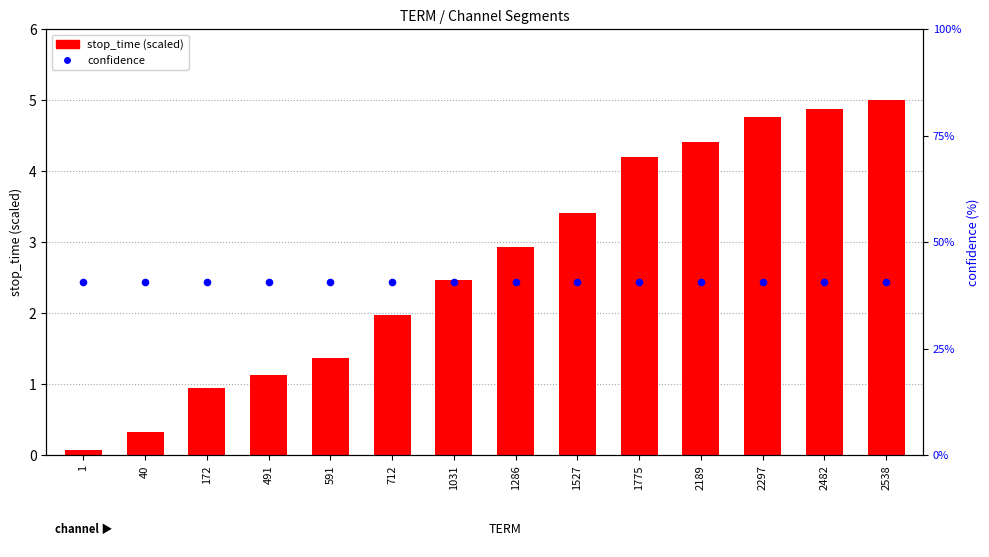

Which series contains the highest Y value?

confidence